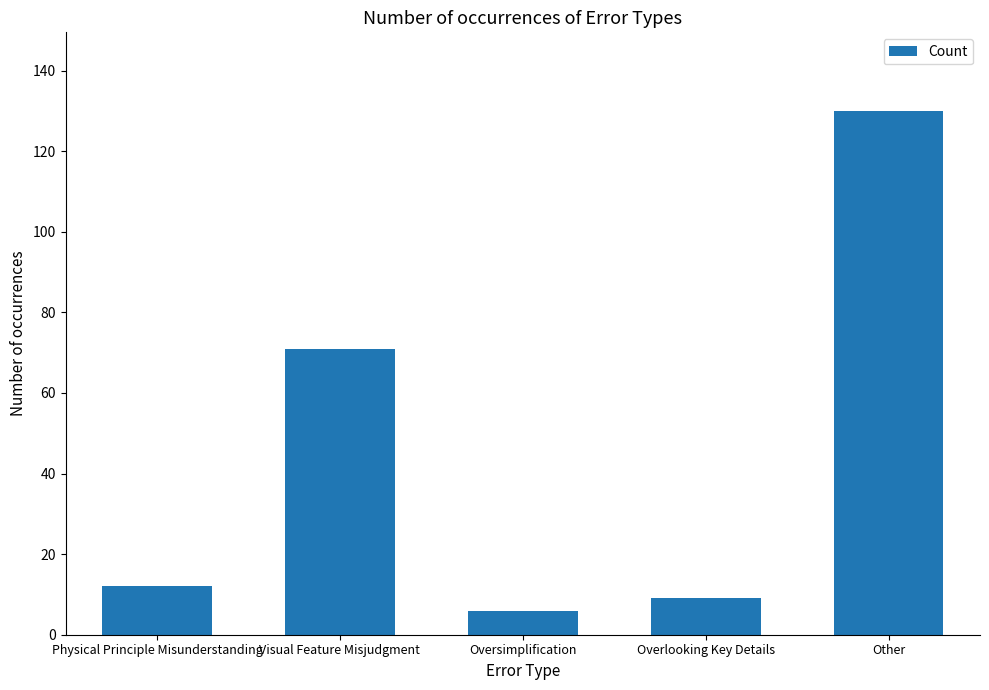

Are the bars grouped side by side (vs. stacked)?

No